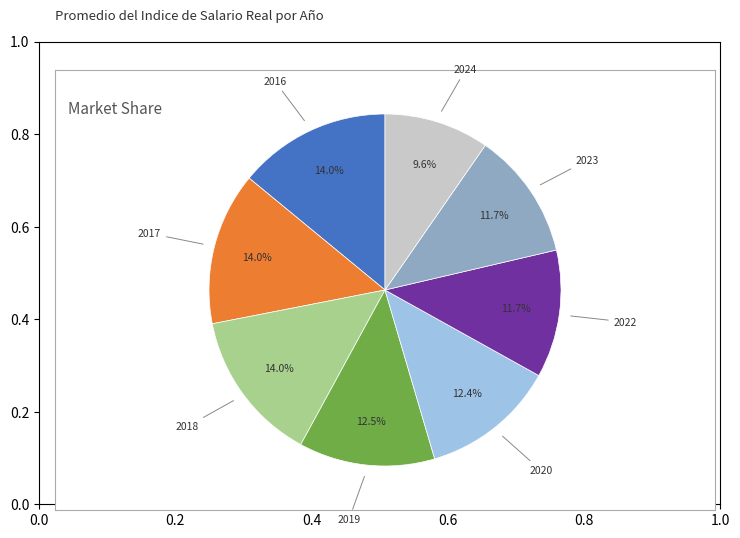

To the nearest percent, what percentage of the pie is 2022?

12%